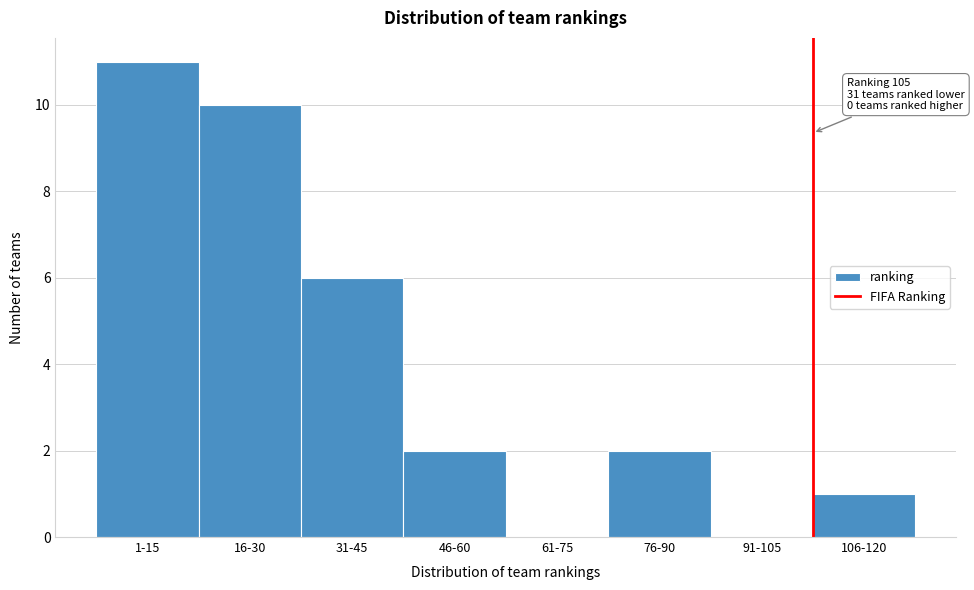

Reading left to right, list all the values displayed in this chart.

1-15=11	16-30=10	31-45=6	46-60=2	61-75=0	76-90=2	91-105=0	106-120=1